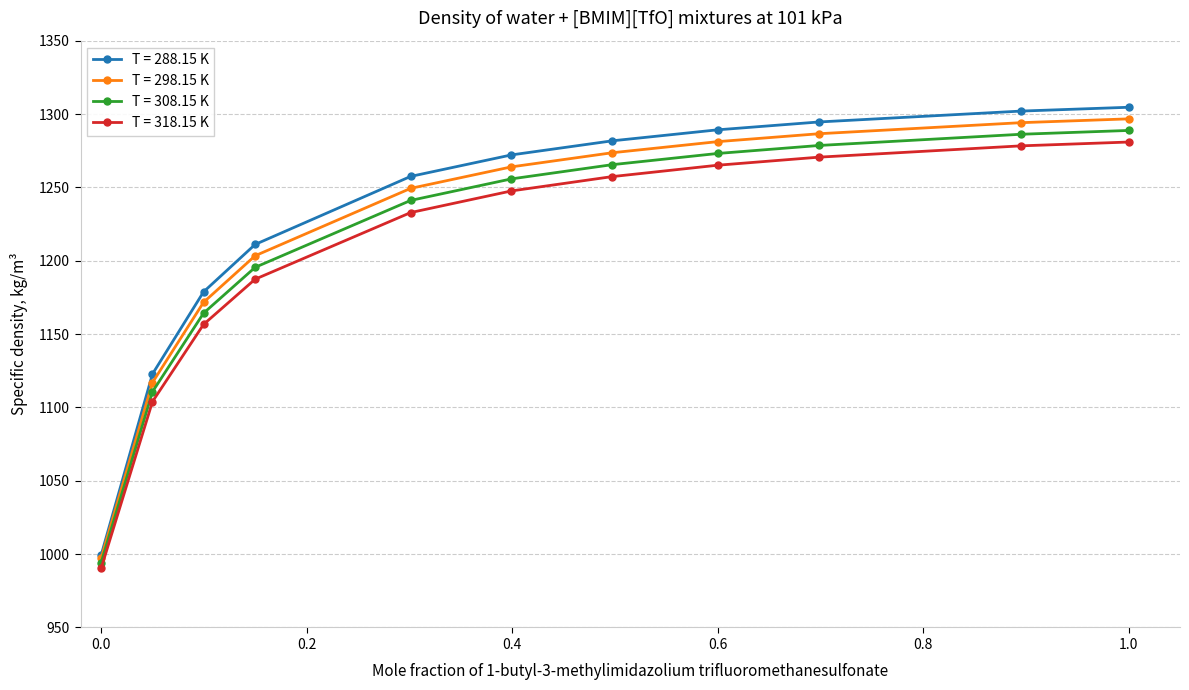

What is the value of the T = 318.15 K point at the 4th from the left?

1187.4